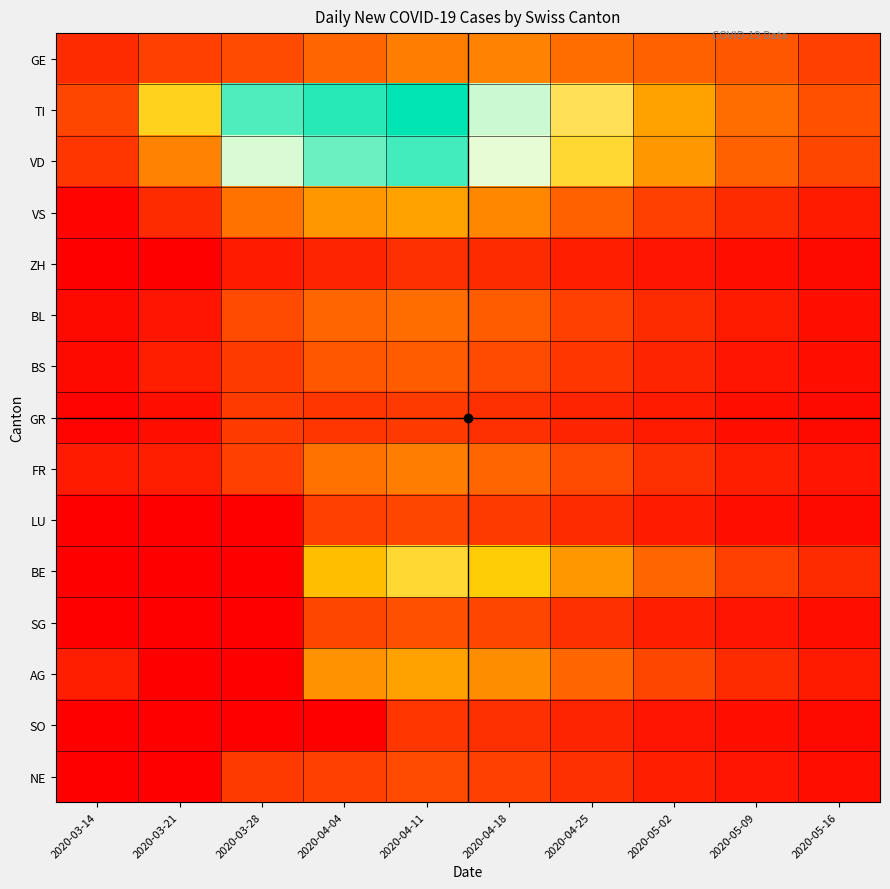

Which label corresponds to the largest value in the chart?

2020-04-11